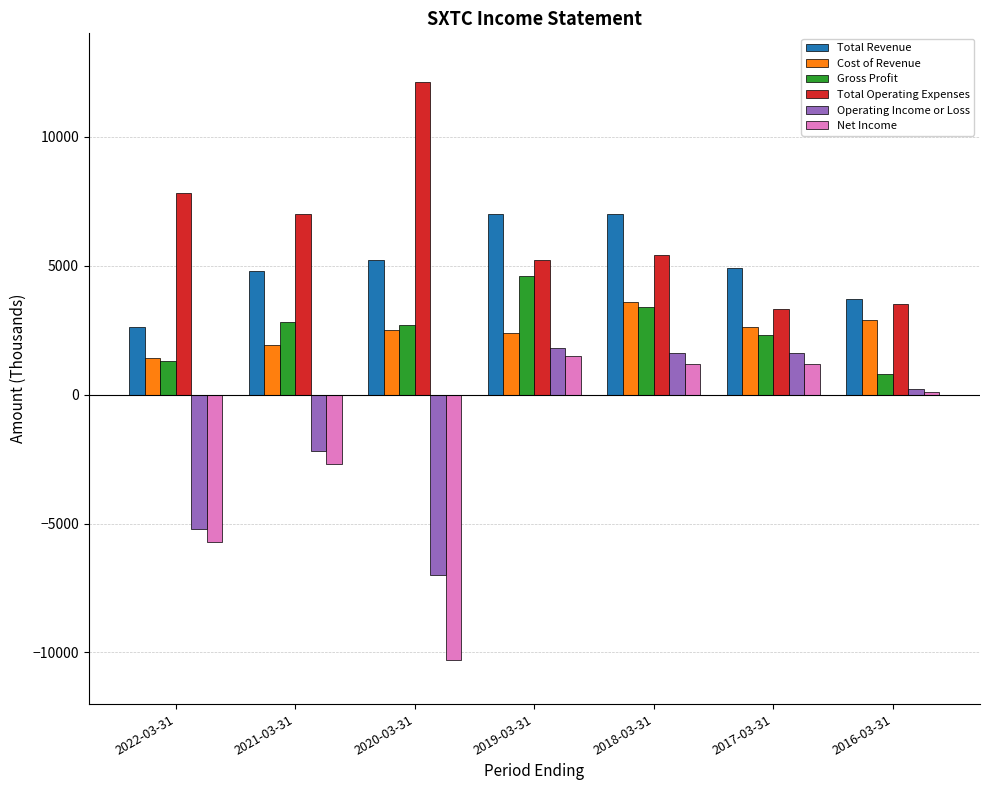

What is the smallest value displayed?

-10300